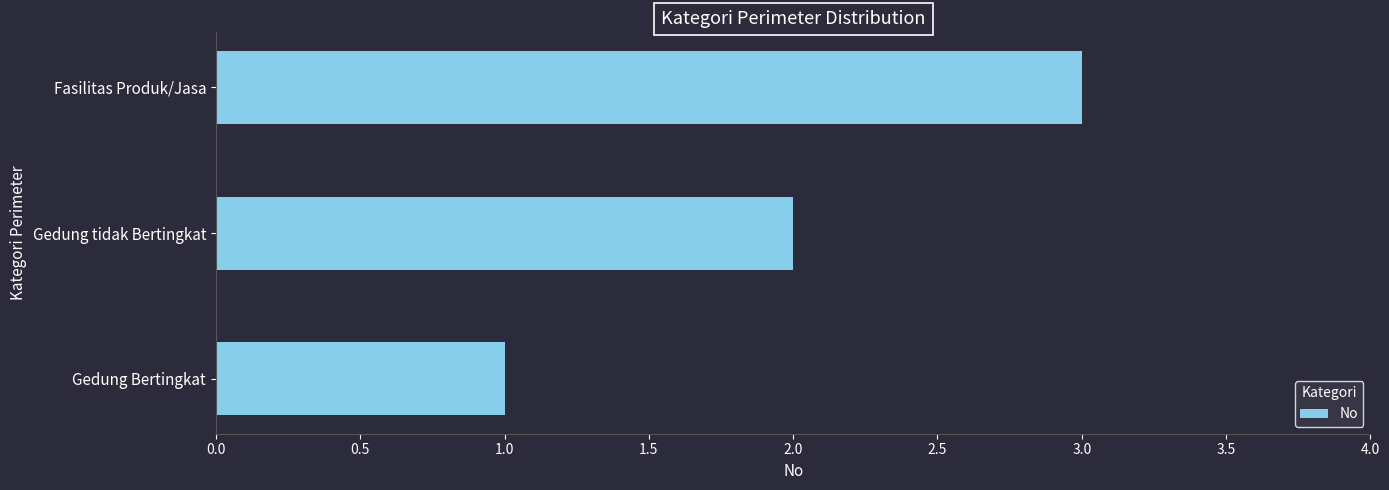

What is the change in value from Gedung Bertingkat to Gedung tidak Bertingkat?

+1